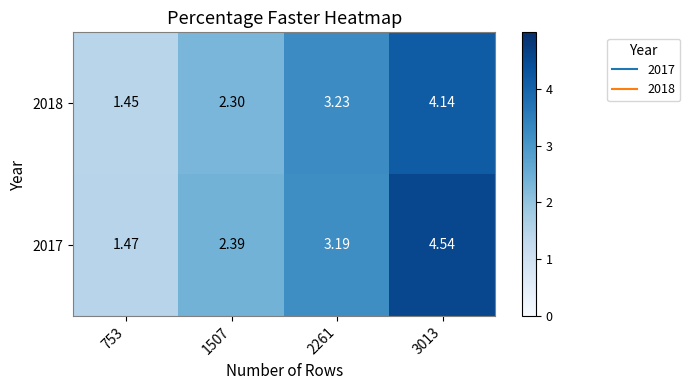

At how many categories does at least one series exceed 4?

1